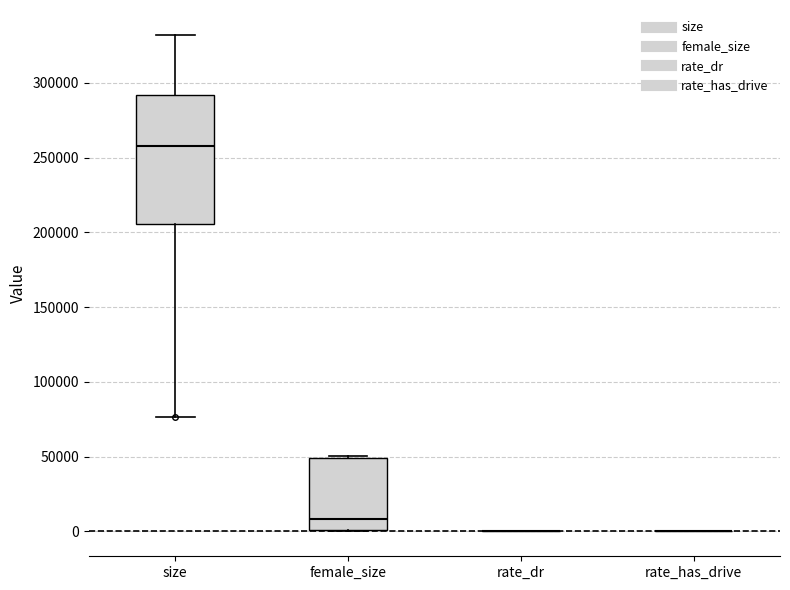

Reading left to right, transcribe this box plot: for each box, give where its median line is, the range the box spans, and where its two whiskers end, as read against the y-axis. The values are not printed on the chart, so give them approximately, as read against the axis.

size: median 260000, box 205000 to 290000, whiskers 75000 to 330000
female_size: median 10000, box 0 to 50000, whiskers 0 to 50000 (just above the box's upper edge)
rate_dr: box collapsed to a line at 0, whiskers 0 to 0
rate_has_drive: box collapsed to a line at 0, whiskers 0 to 0